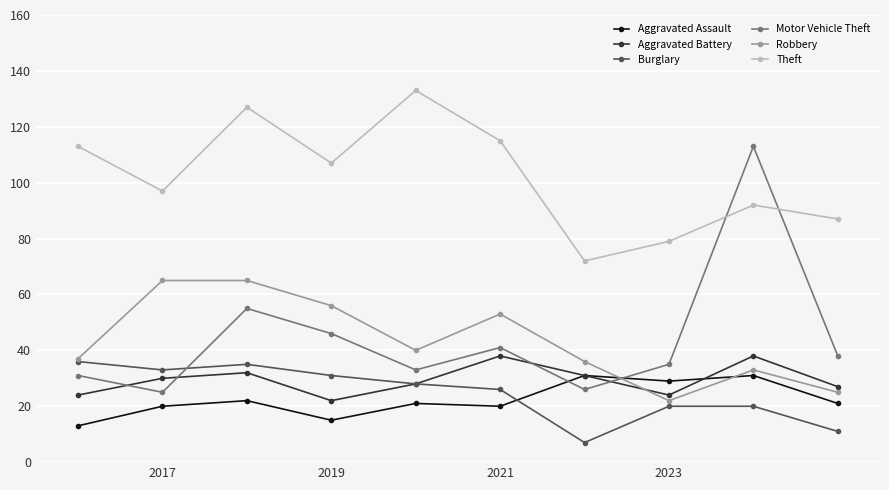

Reading left to right, extract all data points from this chart.

Aggravated Assault: 13	20	22	15	21	20	31	29	31	21
Aggravated Battery: 24	30	32	22	28	38	31	24	38	27
Burglary: 36	33	35	31	28	26	7	20	20	11
Motor Vehicle Theft: 31	25	55	46	33	41	26	35	113	38
Robbery: 37	65	65	56	40	53	36	22	33	25
Theft: 113	97	127	107	133	115	72	79	92	87